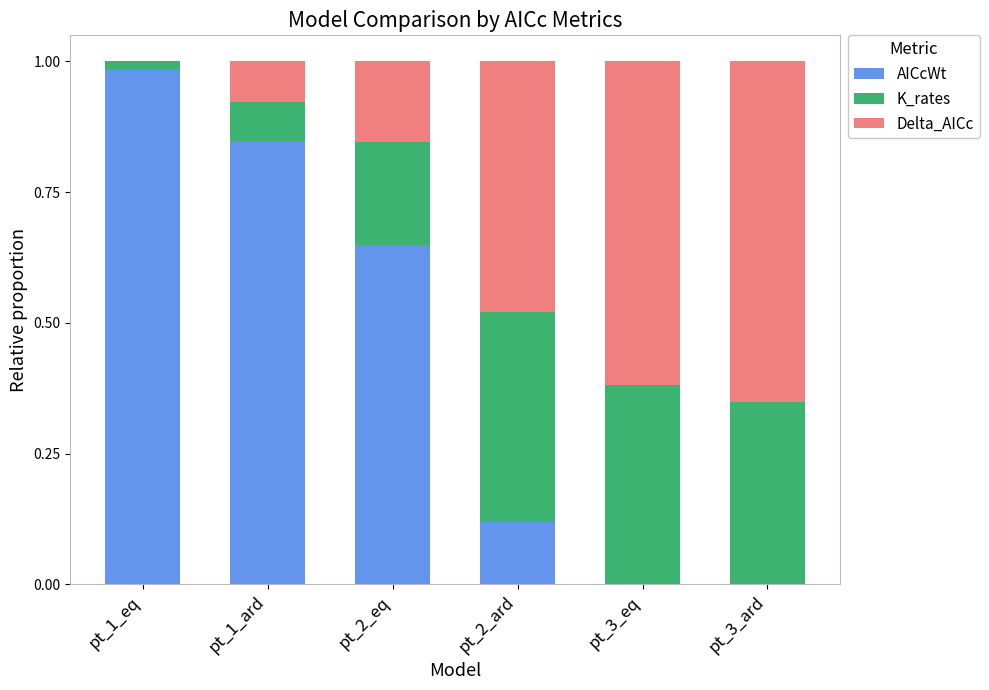

True or false: AICcWt has a value of 0.2 at pt_2_ard.

False